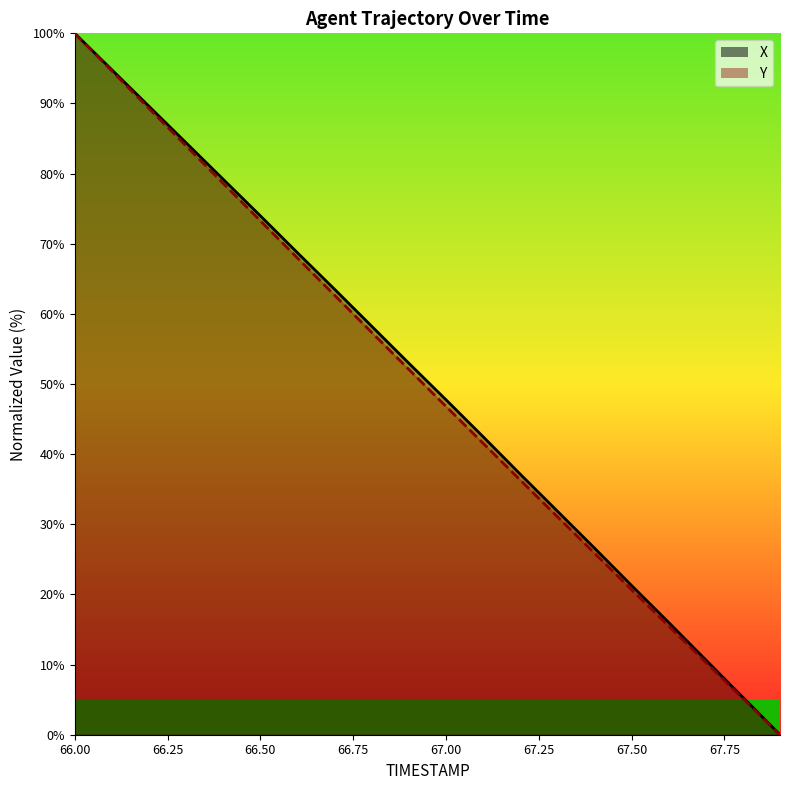

What is the sum of the X values at 66.1 and 67.2?

132.0